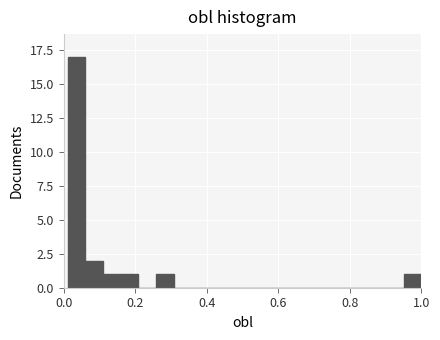

Read against the x-axis, roughly where is the centre of the tallest bar?

0.04